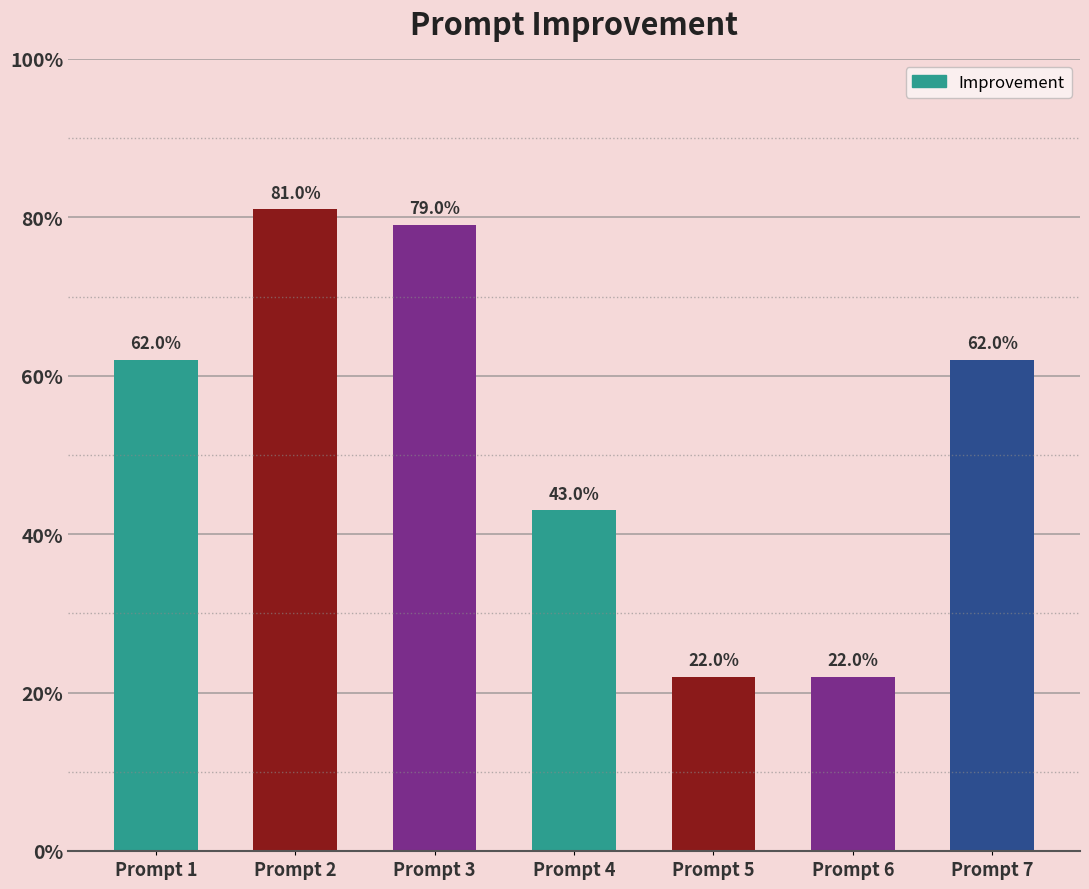

Does the chart contain any negative values?

No